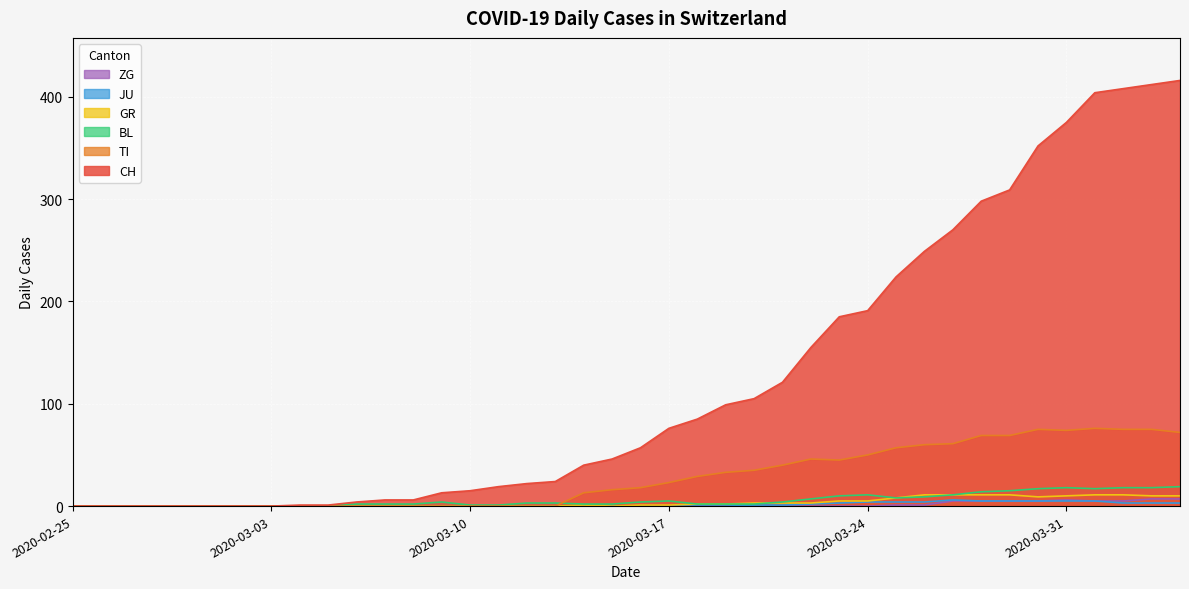

True or false: ZG and BL intersect in this chart.

False